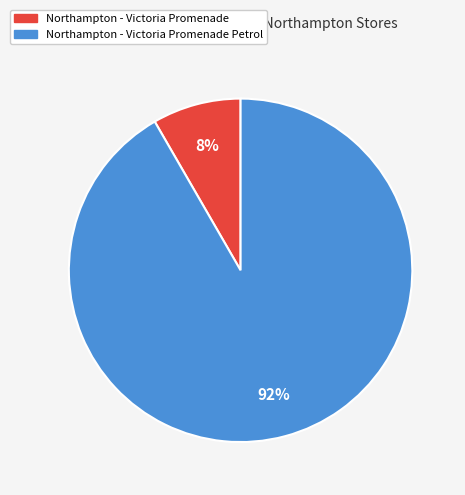

Which category accounts for the majority?

Northampton - Victoria Promenade Petrol